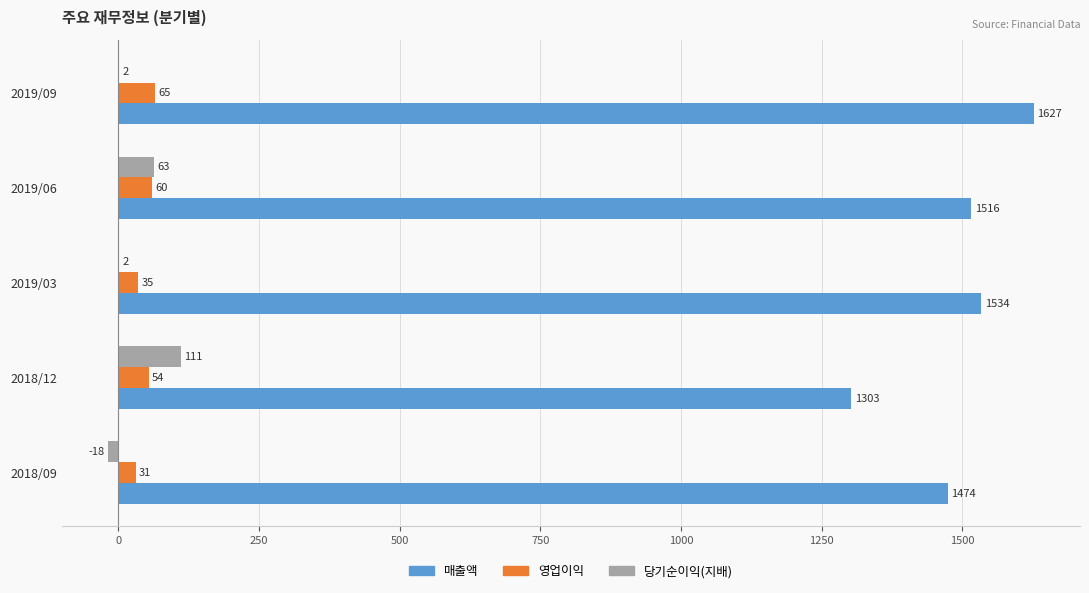

Which series has the largest total across all categories?

매출액